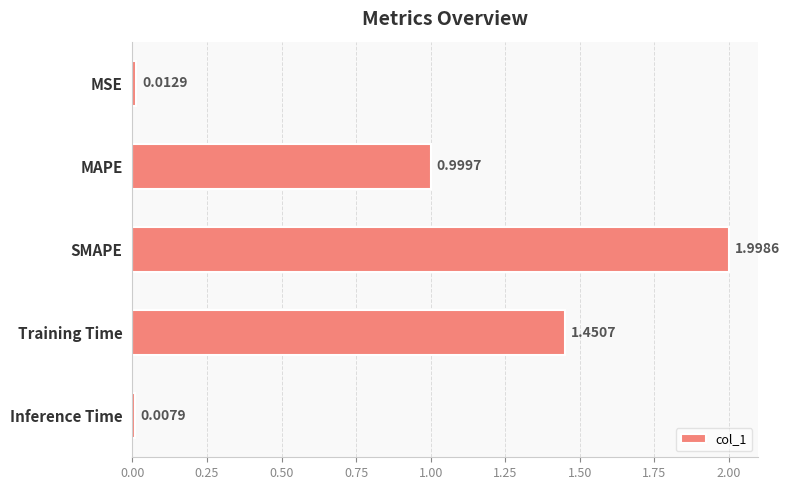

What is the sum of all values?

4.5